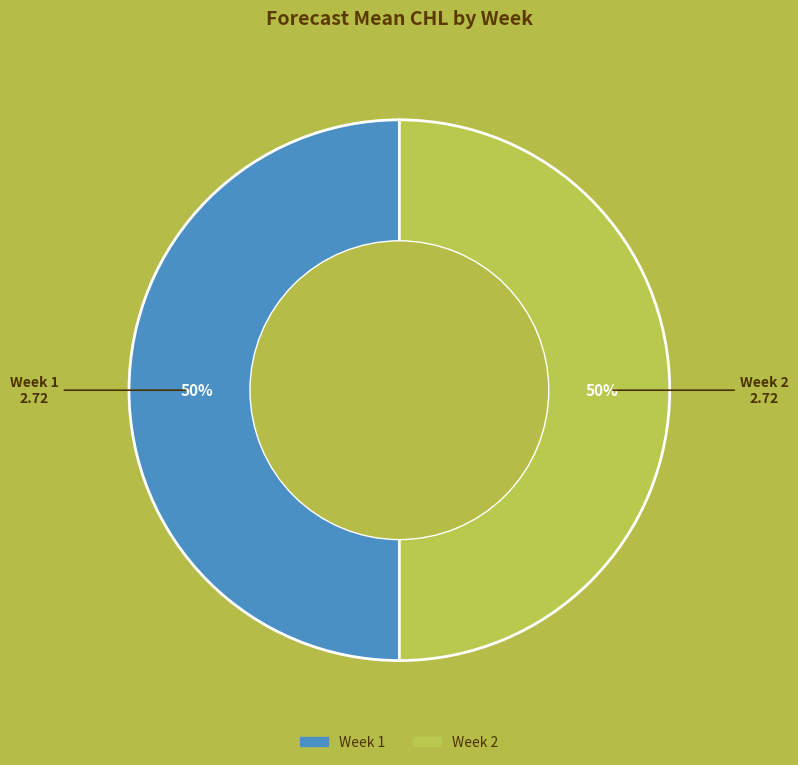

Approximately how many times larger is the value at Week 2 compared to Week 1?

1.0